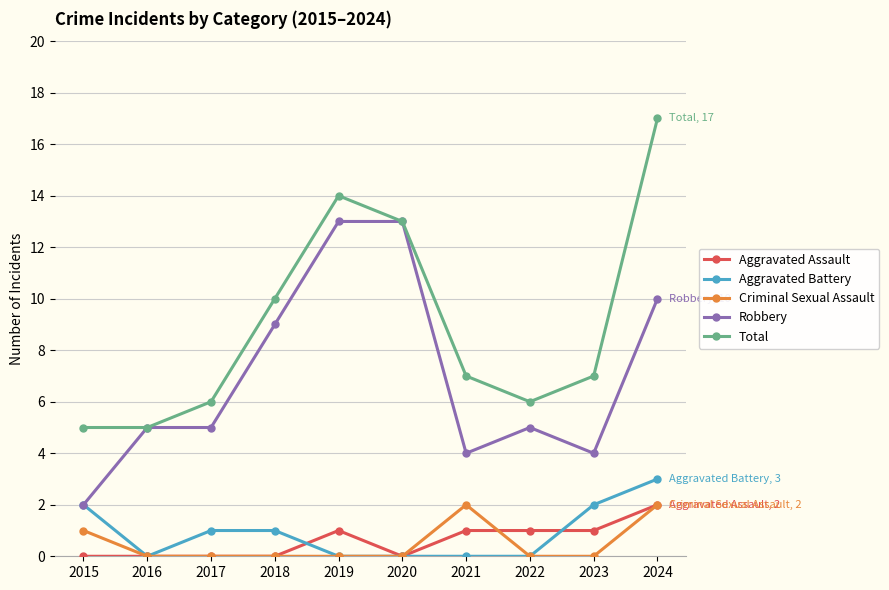

At 2021, list the series in order from smallest to largest.

Aggravated Battery, Aggravated Assault, Criminal Sexual Assault, Robbery, Total